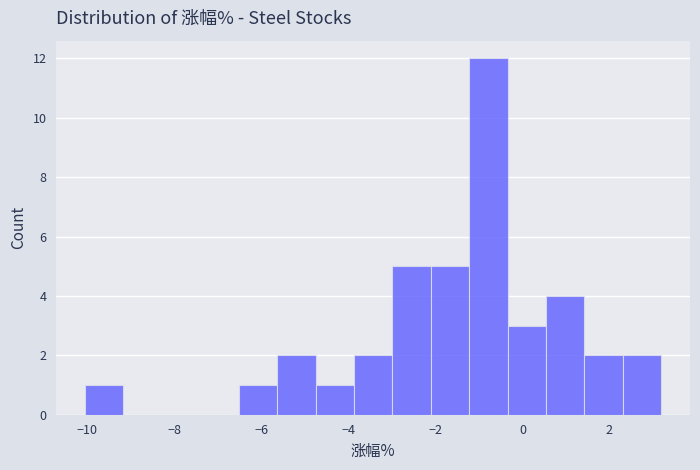

How tall is the bar that spans 2.4 to 3.2 on the x-axis? Neither the bar edges nor the heights are printed on the chart, so give them approximately, as read against the axes.

2